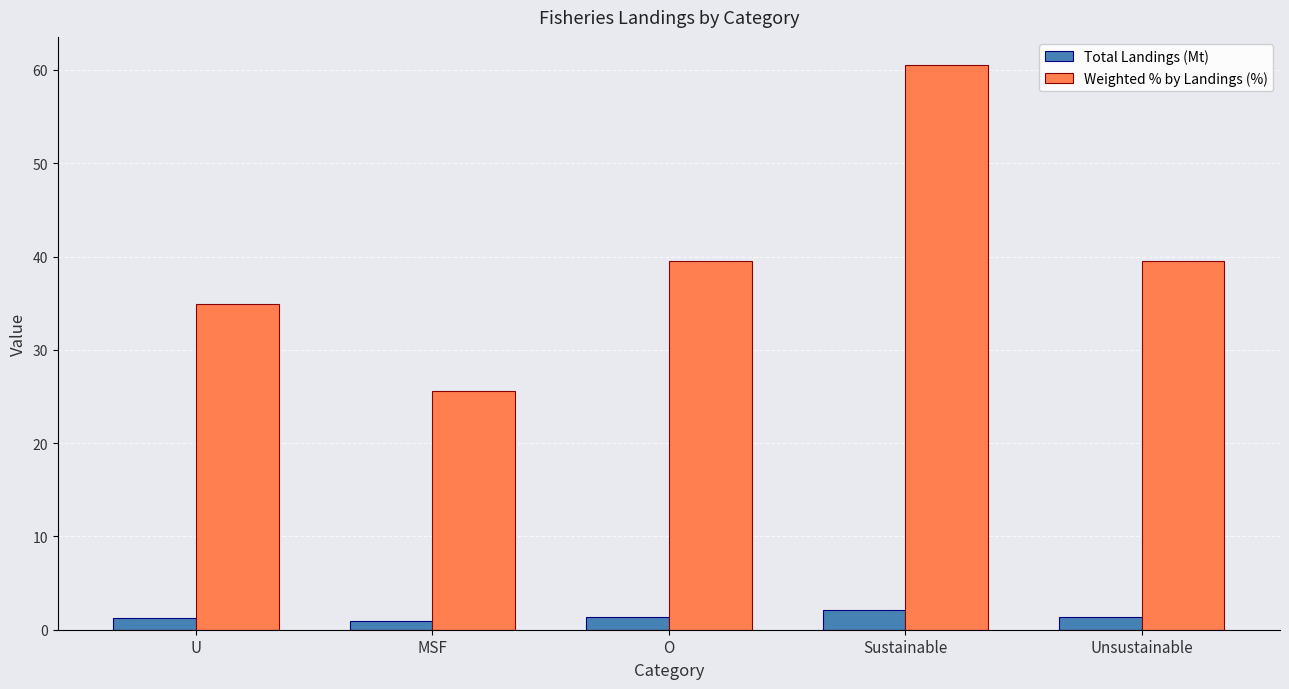

Which category has the highest value in the Total Landings (Mt) series?

Sustainable